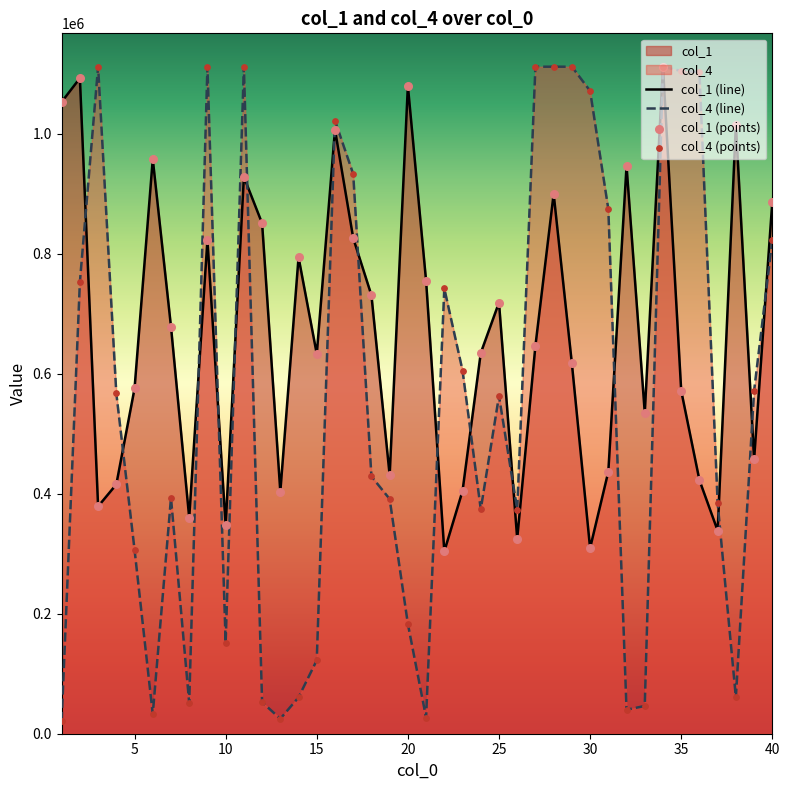

What is the total value across all series at 10?

498835.9